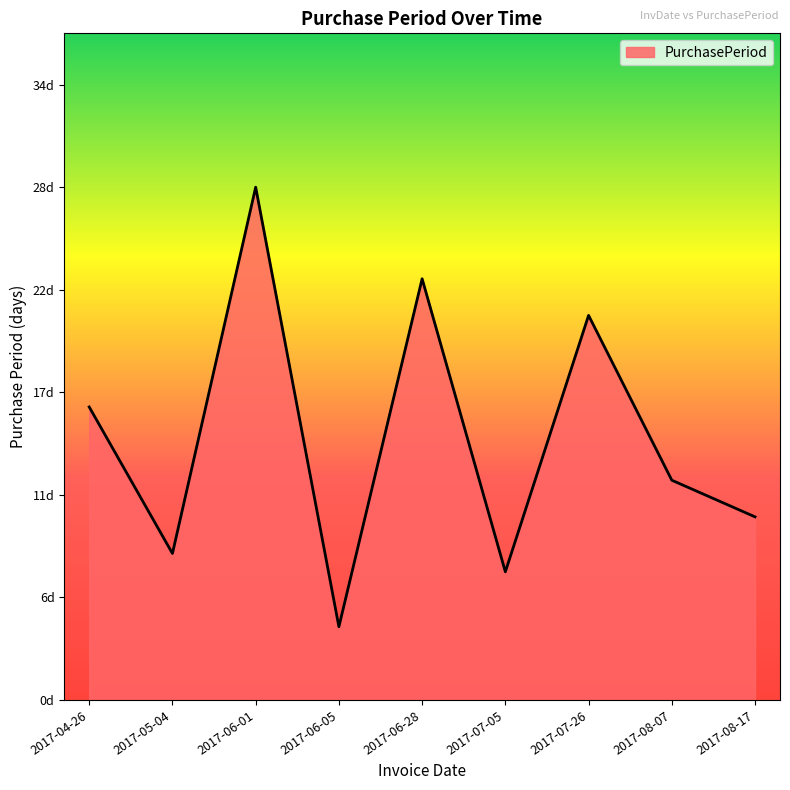

What is the maximum value shown in the chart?

28